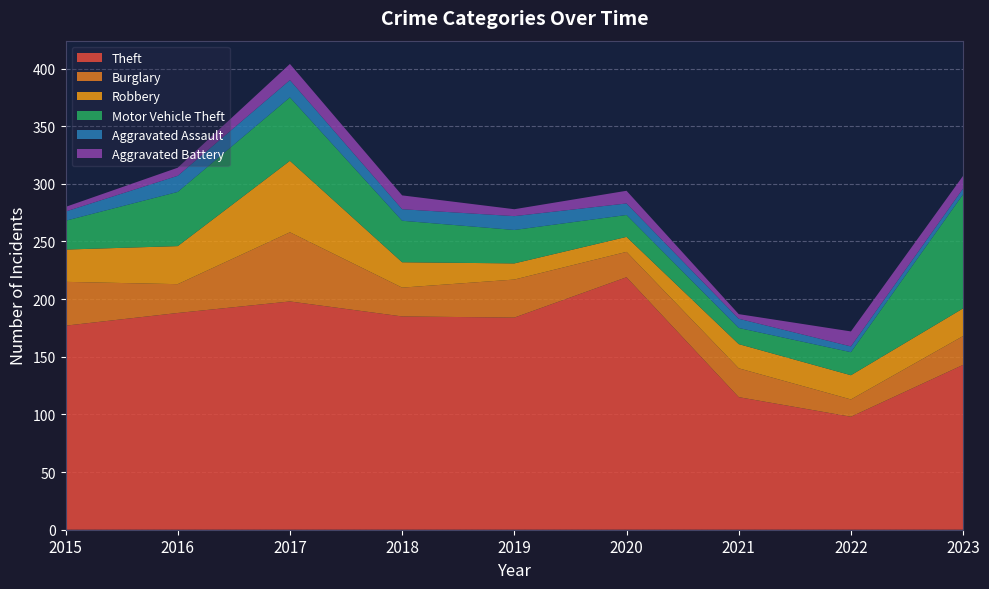

Reading left to right, extract all data points from this chart.

Theft: 2015=177	2016=188	2017=198	2018=185	2019=184	2020=219	2021=115	2022=98	2023=143
Burglary: 2015=38	2016=25	2017=60	2018=25	2019=33	2020=22	2021=25	2022=15	2023=25
Robbery: 2015=28	2016=33	2017=62	2018=22	2019=14	2020=13	2021=21	2022=21	2023=24
Motor Vehicle Theft: 2015=25	2016=47	2017=55	2018=36	2019=29	2020=19	2021=14	2022=20	2023=99
Aggravated Assault: 2015=8	2016=14	2017=15	2018=10	2019=12	2020=10	2021=8	2022=5	2023=5
Aggravated Battery: 2015=4	2016=7	2017=14	2018=12	2019=6	2020=11	2021=4	2022=13	2023=11